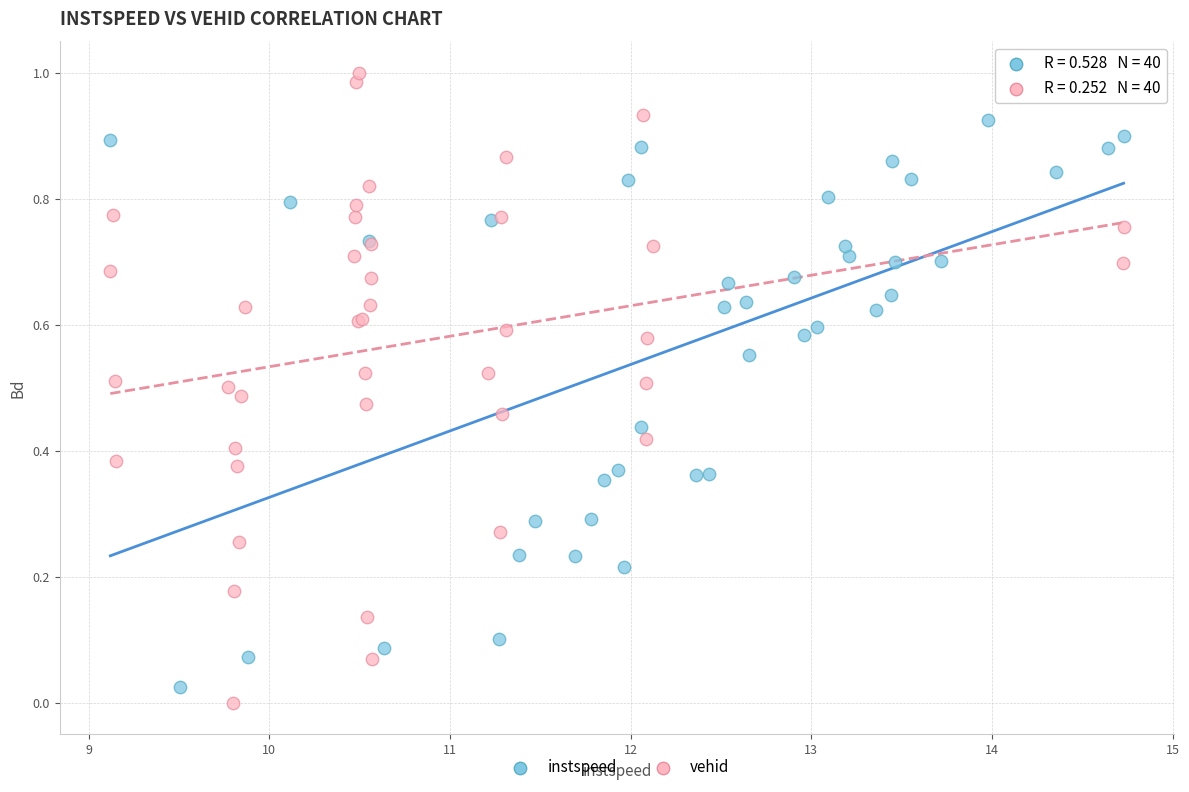

Which series contains the highest Y value?

vehid